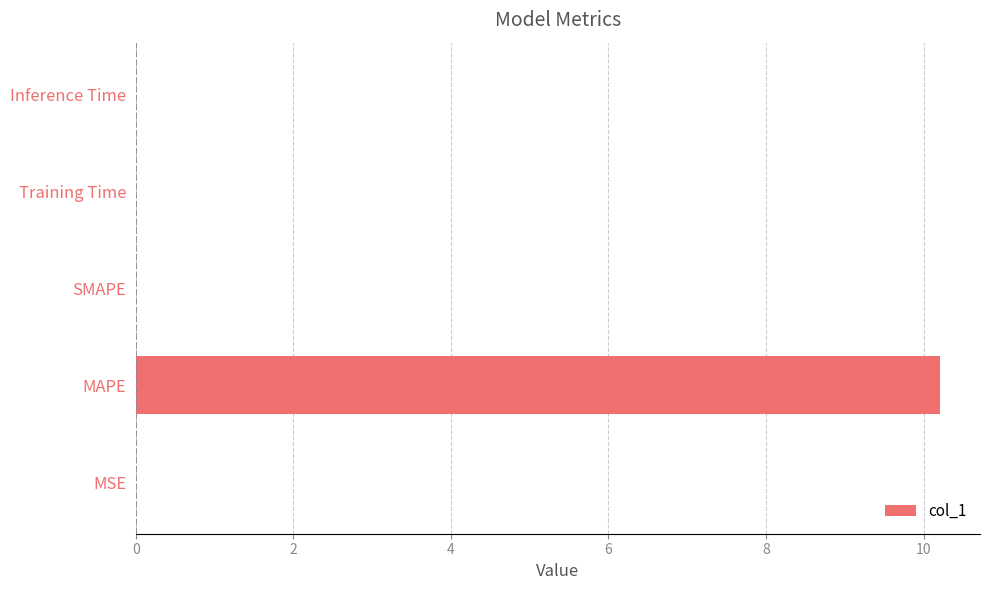

What is the maximum value shown in the chart?

10.2